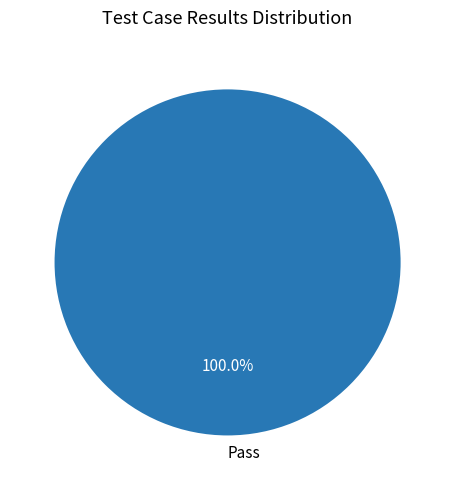

Does any single category account for the majority?

Yes